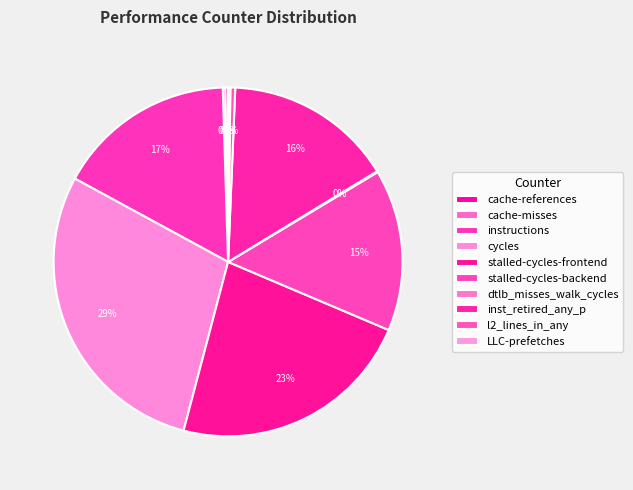

Which has a higher value, instructions or l2_lines_in_any?

instructions